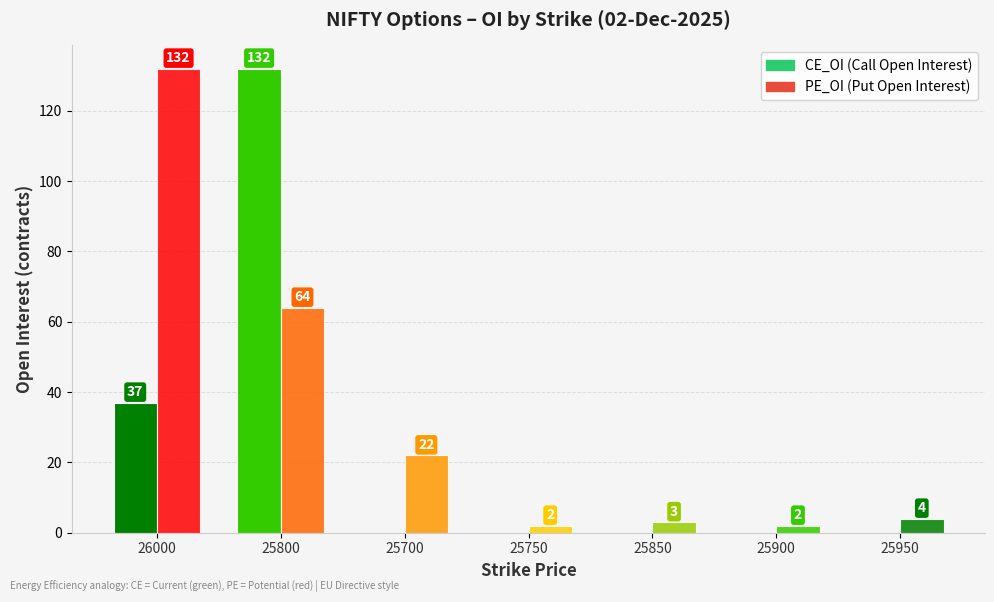

What is the value of the PE_OI bar at the 2nd from the left?

64